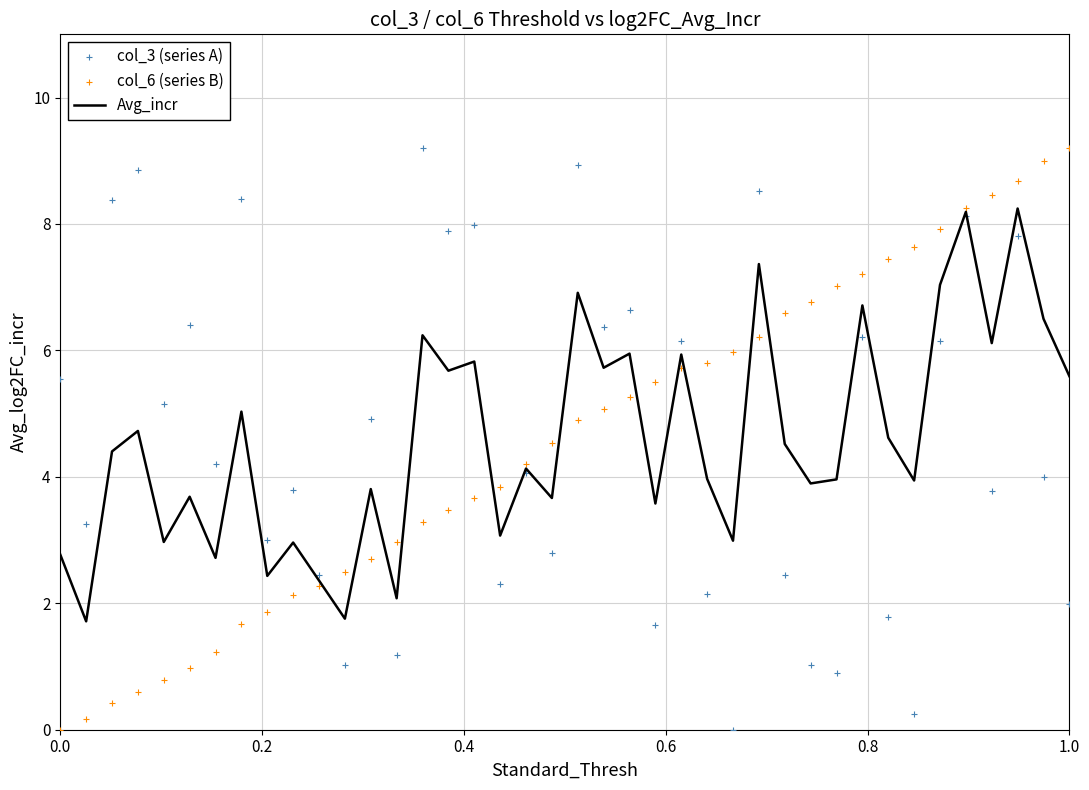

Which series has the largest total across all categories?

col_3 (series A)